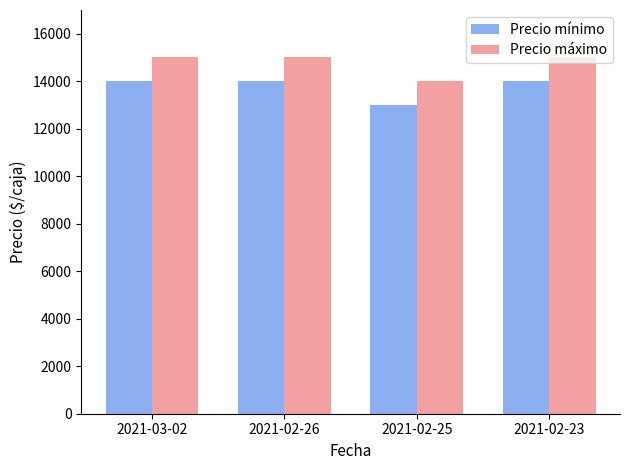

What is the difference between the maximum and minimum values in the Precio mínimo series?

1000